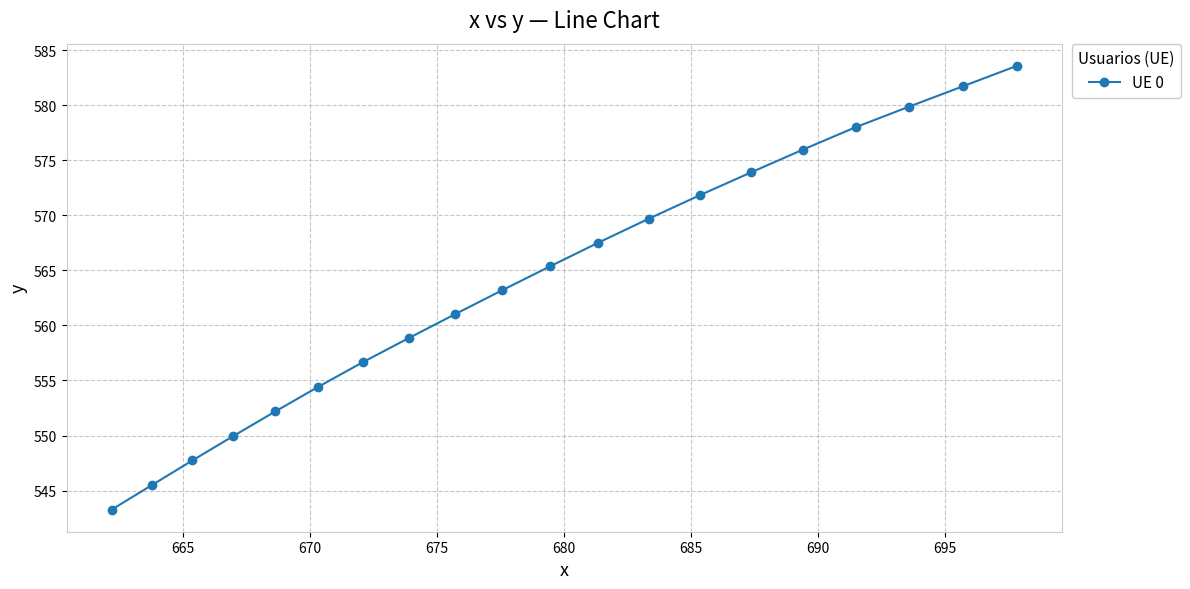

What is the value of the 15th point from the left?

573.9